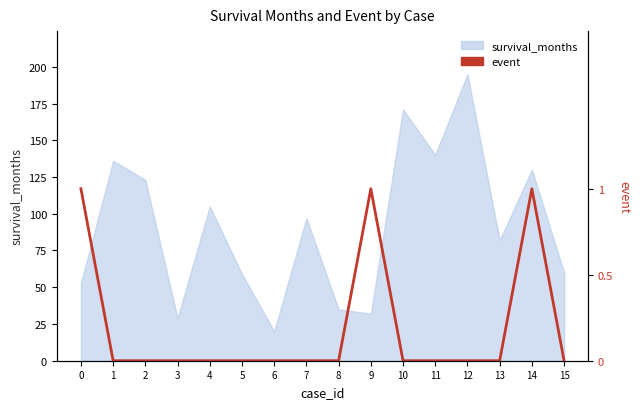

How many categories are shown in the chart?

16